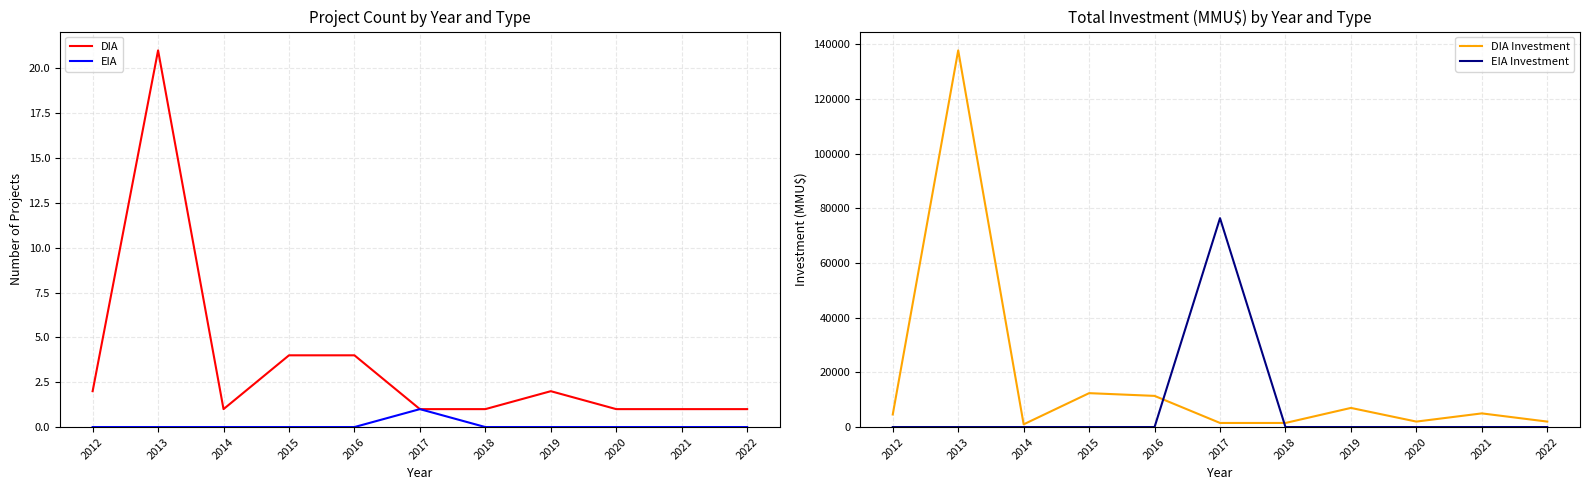

Reading left to right, transcribe all the data shown in this chart.

DIA: 2012=2	2013=21	2014=1	2015=4	2016=4	2017=1	2018=1	2019=2	2020=1	2021=1	2022=1
EIA: 2012=0	2013=0	2014=0	2015=0	2016=0	2017=1	2018=0	2019=0	2020=0	2021=0	2022=0
DIA Investment: 2012=4600	2013=137740	2014=1000	2015=12400	2016=11400	2017=1500	2018=1500	2019=7000	2020=2000	2021=5000	2022=2000
EIA Investment: 2012=0	2013=0	2014=0	2015=0	2016=0	2017=76383	2018=0	2019=0	2020=0	2021=0	2022=0